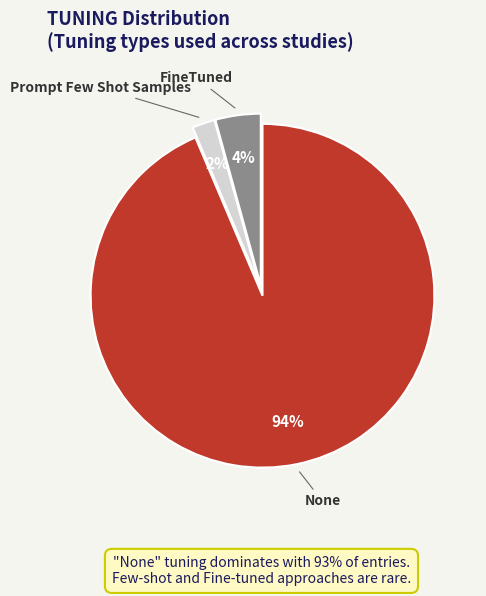

To the nearest percent, what is the average slice percentage?

33%